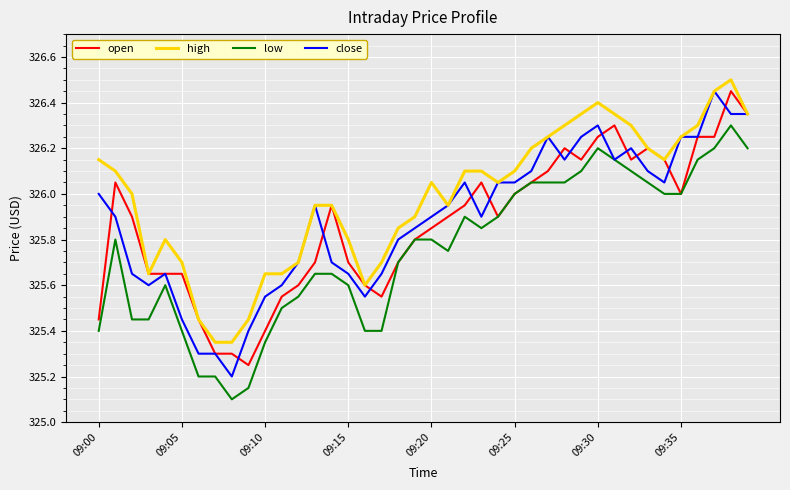

Which series has the largest total across all categories?

high